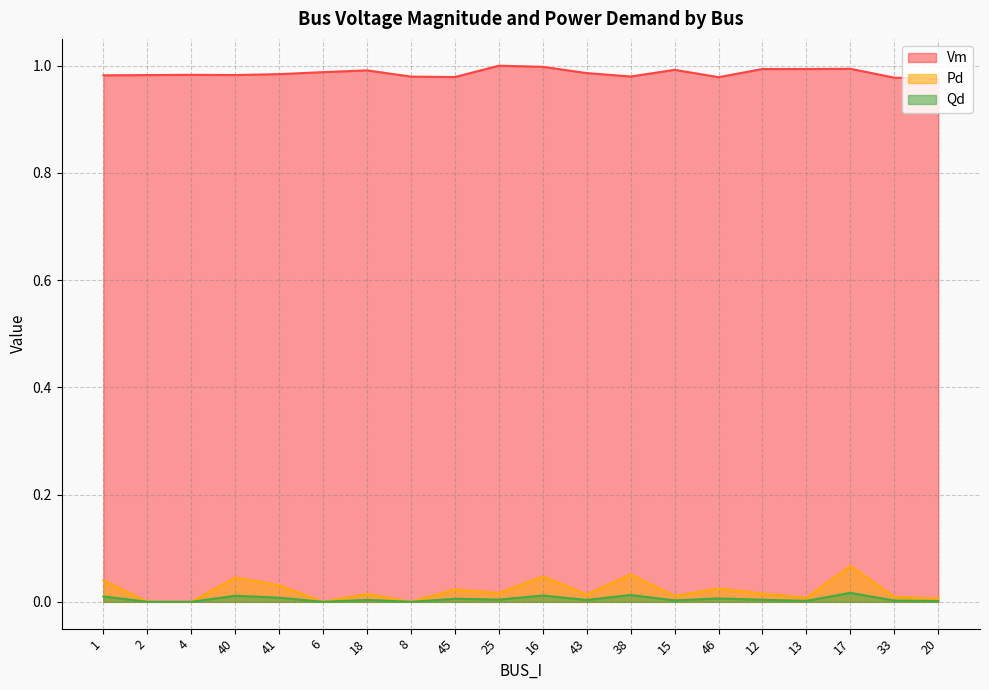

What is the average value of the Vm series?

1.0